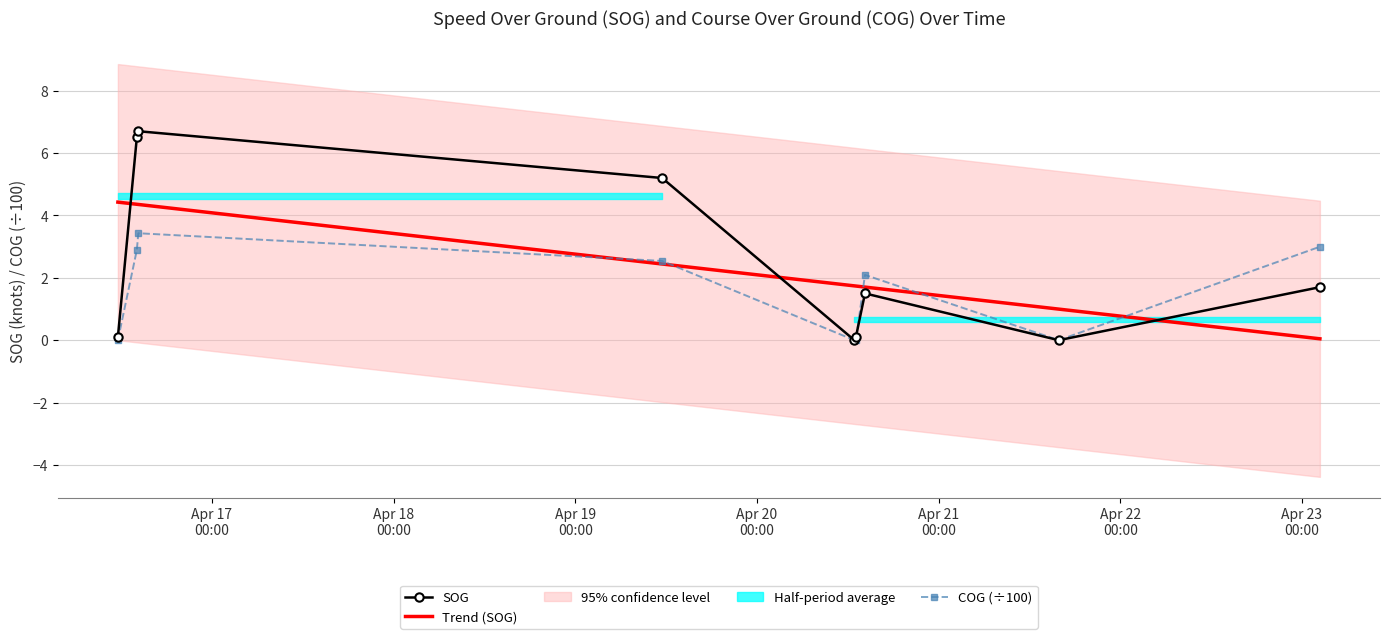

What is the difference between the second highest and minimum values in the SOG series?

6.5